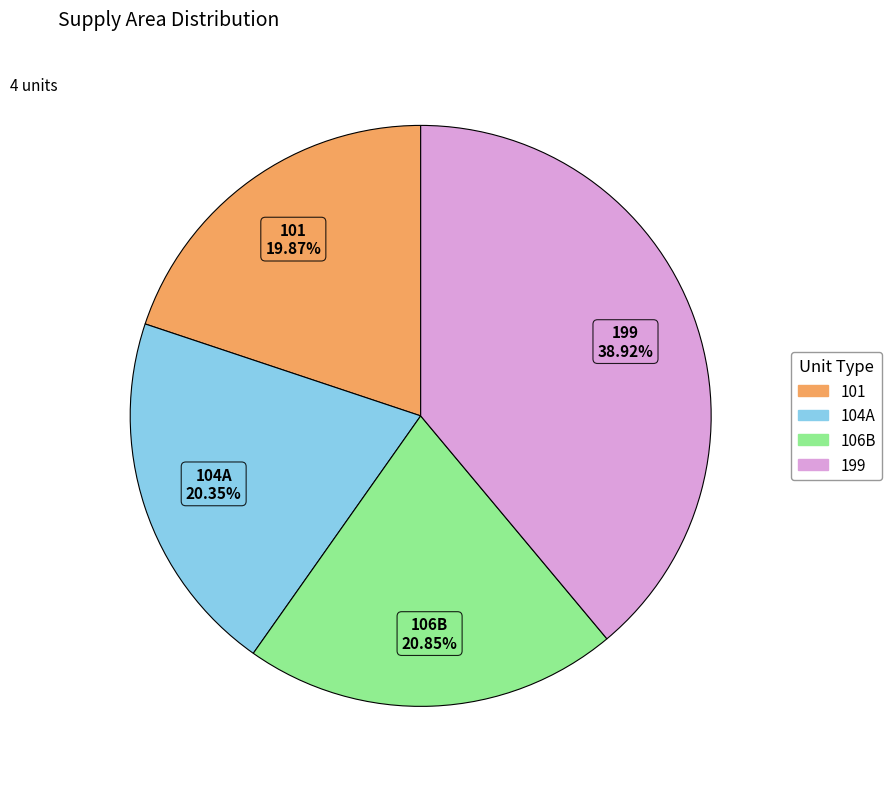

To the nearest percent, what is the difference between the largest and smallest slice percentages?

19%